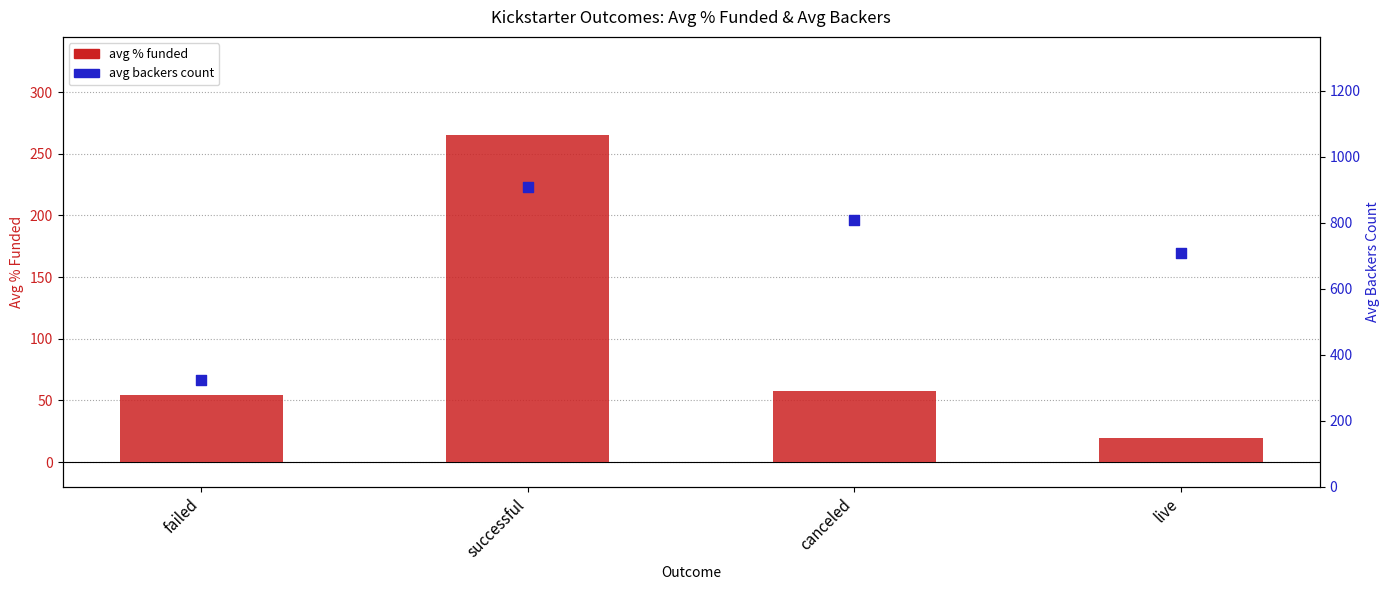

What is the total value across all series at canceled?

865.1